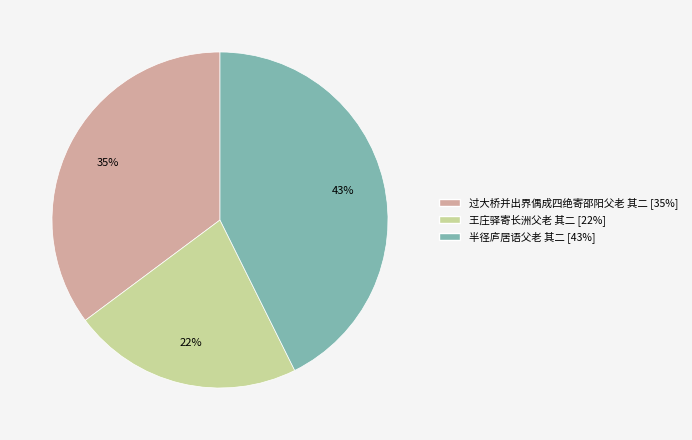

How many segments does this pie chart have?

3